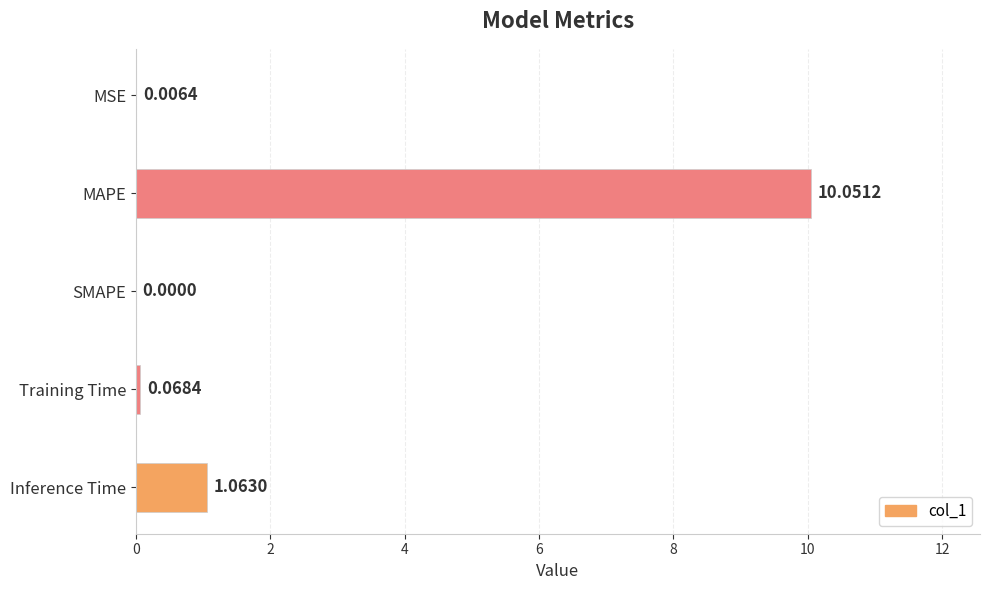

Which category has the highest value across all series?

MAPE